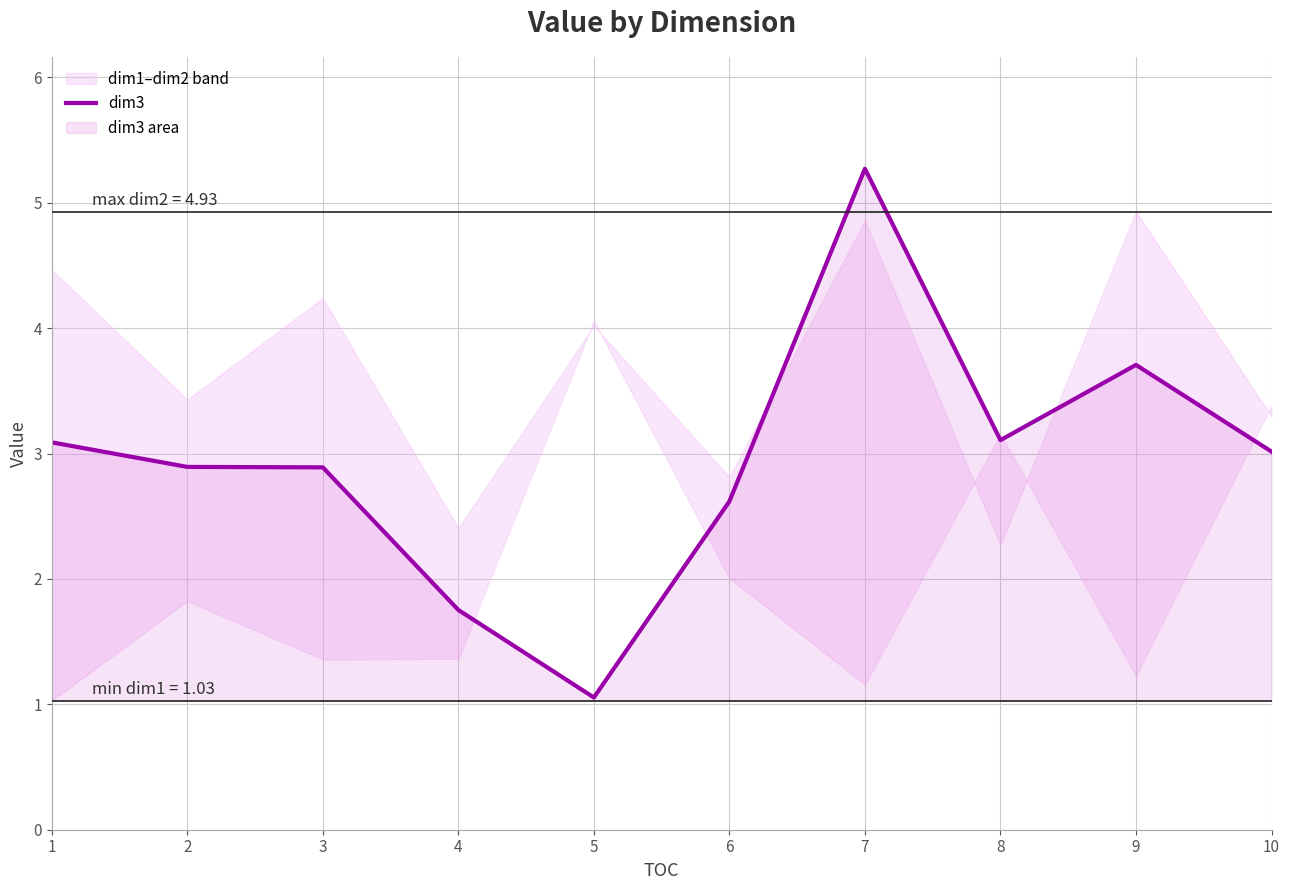

What is the difference between the maximum and second lowest values?

3.5